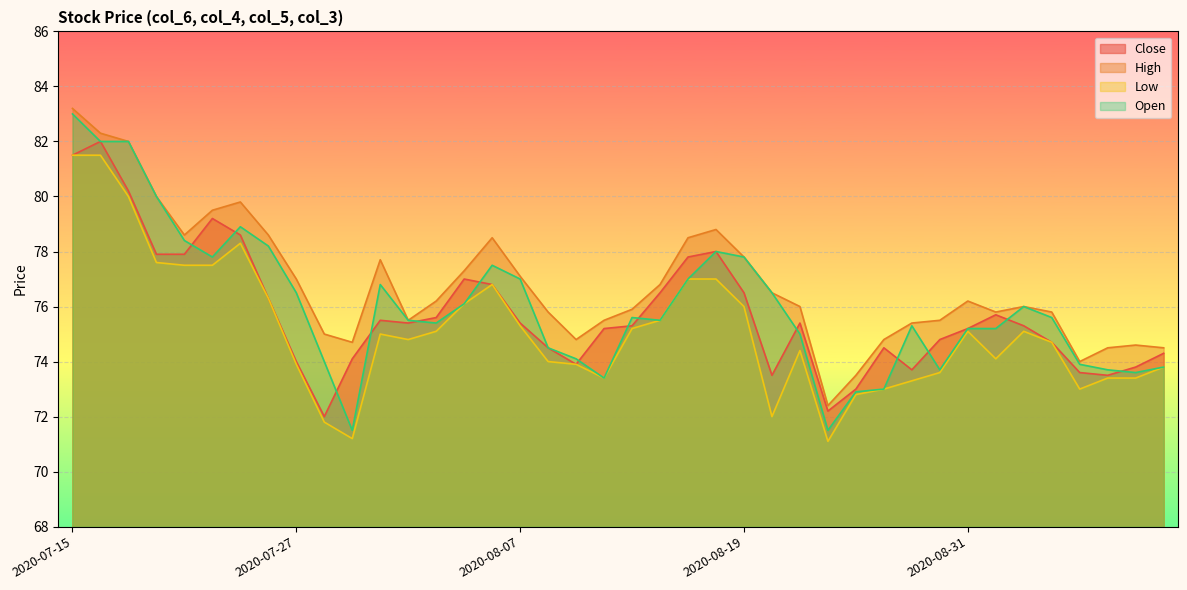

Does the chart display data point markers on the line(s)?

No